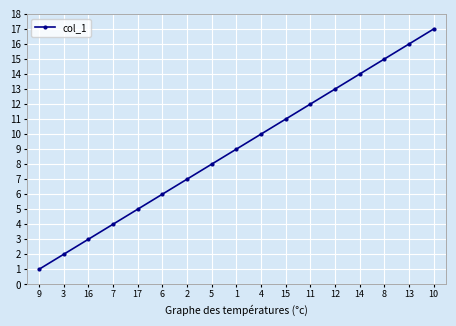

What is the label of the 8th point from the left?

5